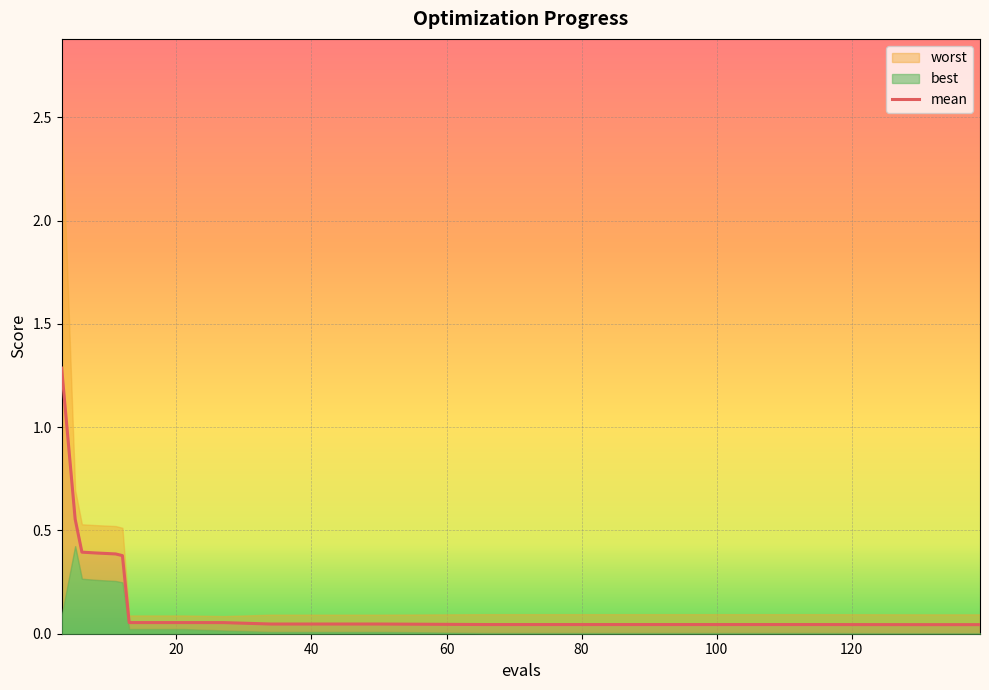

What is the maximum value for mean?

1.3